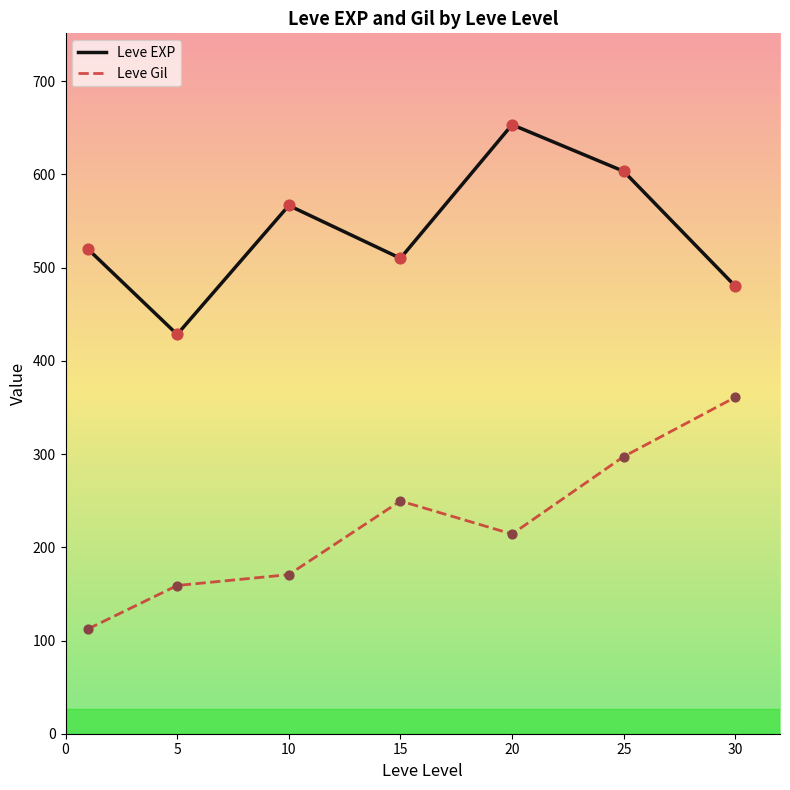

Which series has the largest total across all categories?

Leve EXP